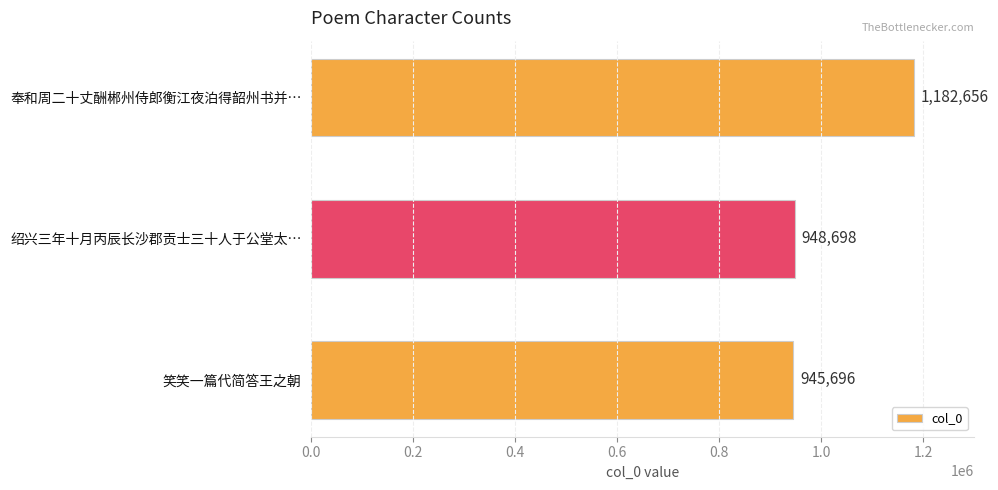

How many categories are shown in the chart?

3